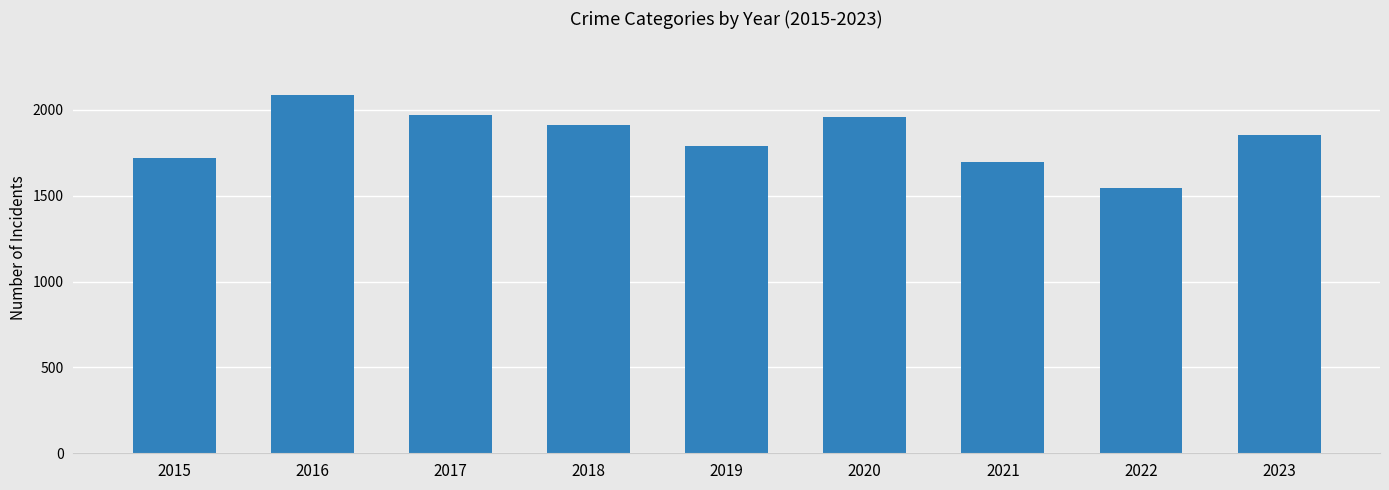

Are the bars grouped side by side (vs. stacked)?

No